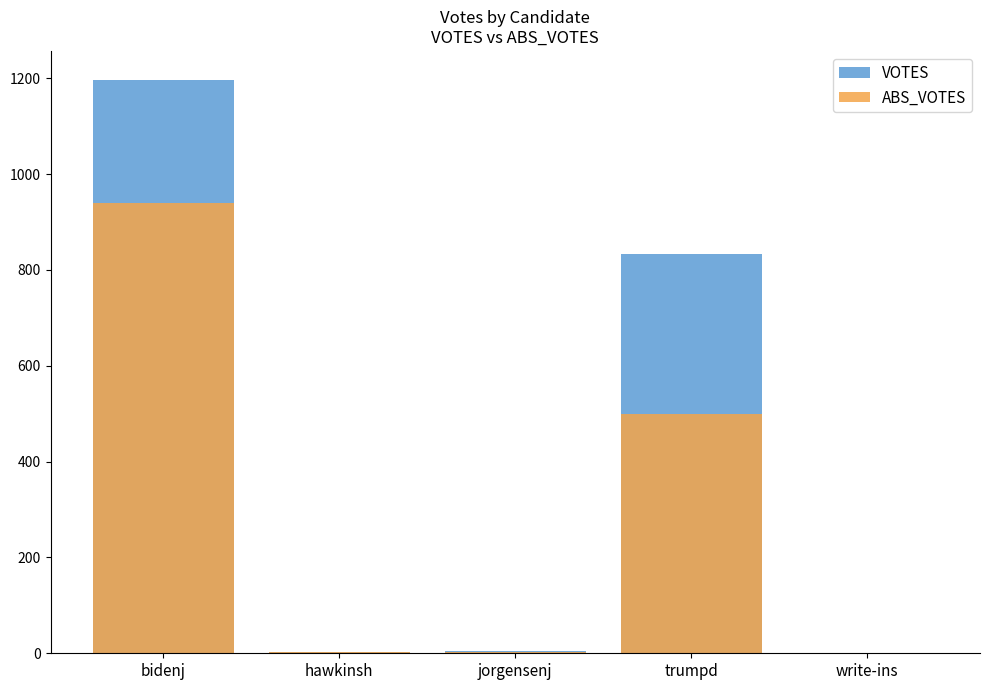

How many data points in VOTES are less than 4?

2